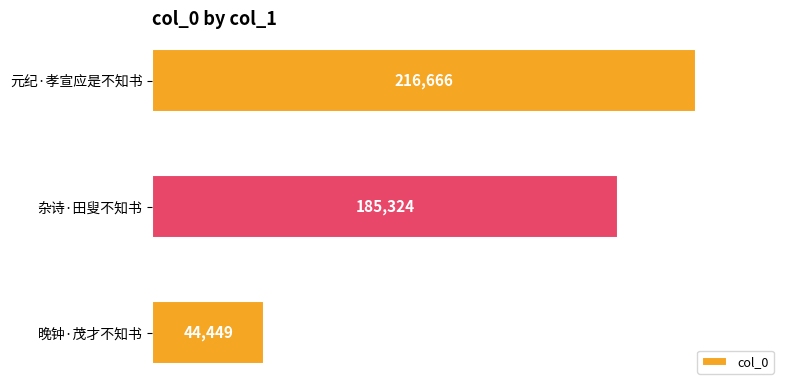

Reading bottom to top, list all the values displayed in this chart.

44449	185324	216666